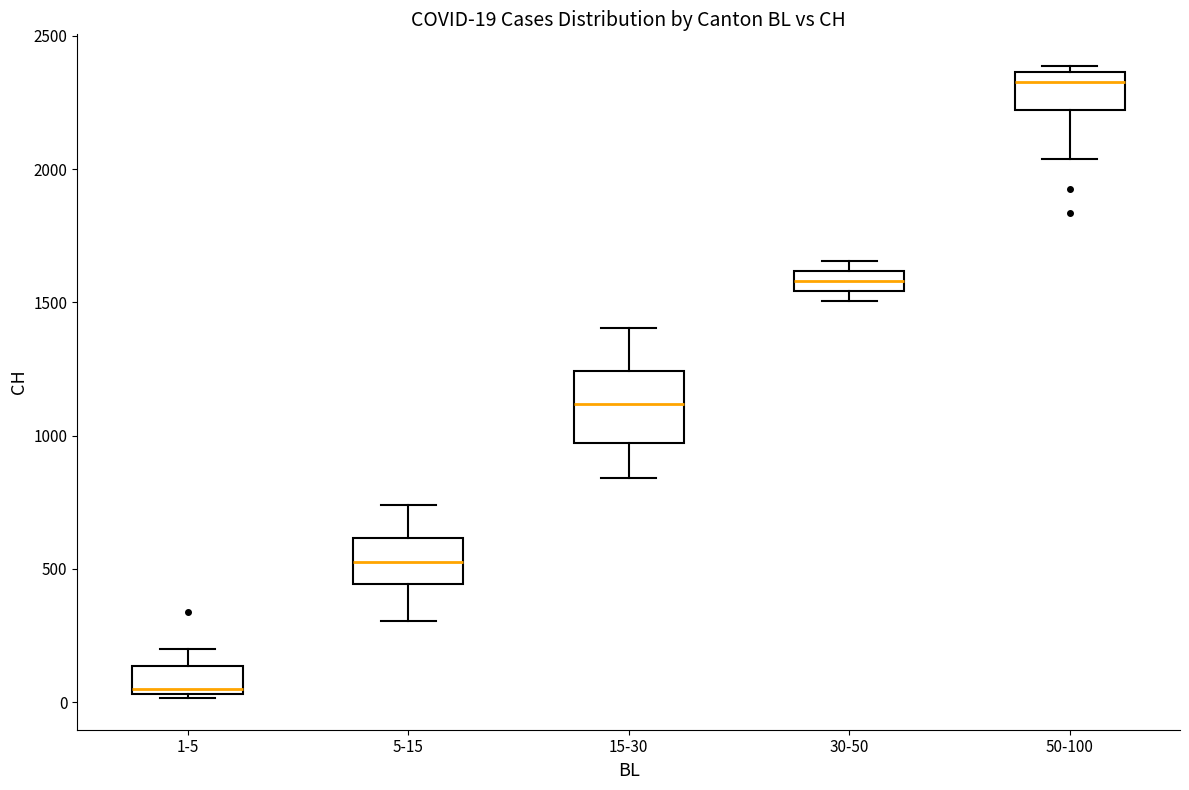

Comparing the boxes themselves (not the whiskers), which one is the tallest?

15-30